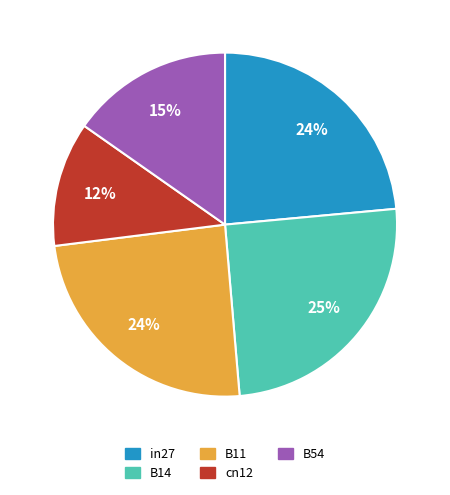

Do cn12 and B54 together represent more than half of the pie?

No